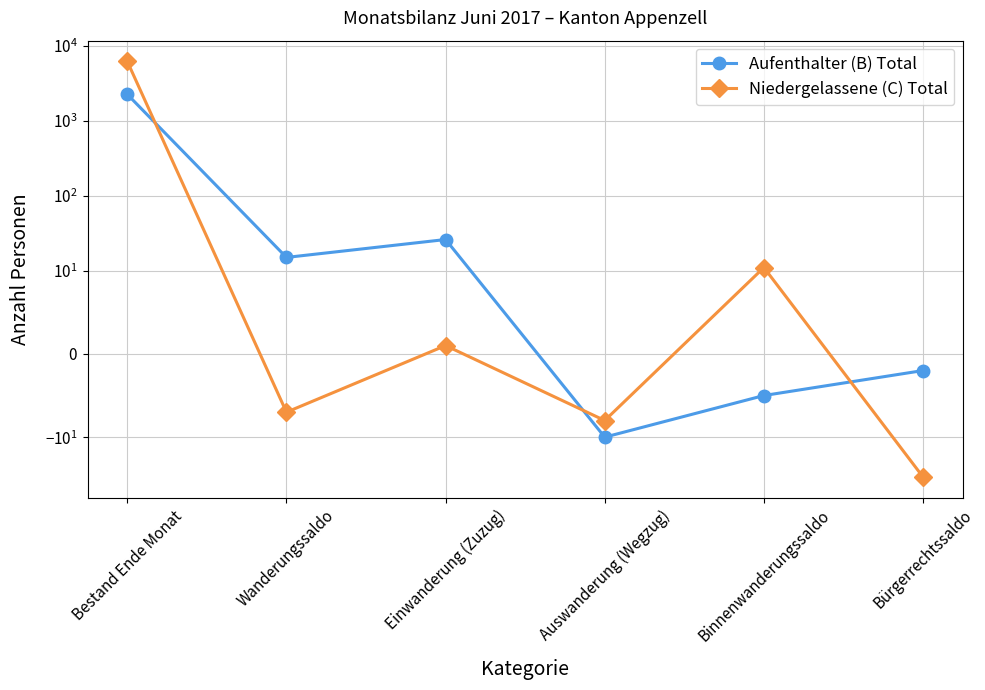

Reading left to right, extract all data points from this chart.

Aufenthalter (B) Total: Bestand Ende Monat=2251	Wanderungssaldo=15	Einwanderung (Zuzug)=26	Auswanderung (Wegzug)=-10	Binnenwanderungssaldo=-5	Bürgerrechtssaldo=-2
Niedergelassene (C) Total: Bestand Ende Monat=6182	Wanderungssaldo=-7	Einwanderung (Zuzug)=1	Auswanderung (Wegzug)=-8	Binnenwanderungssaldo=11	Bürgerrechtssaldo=-34